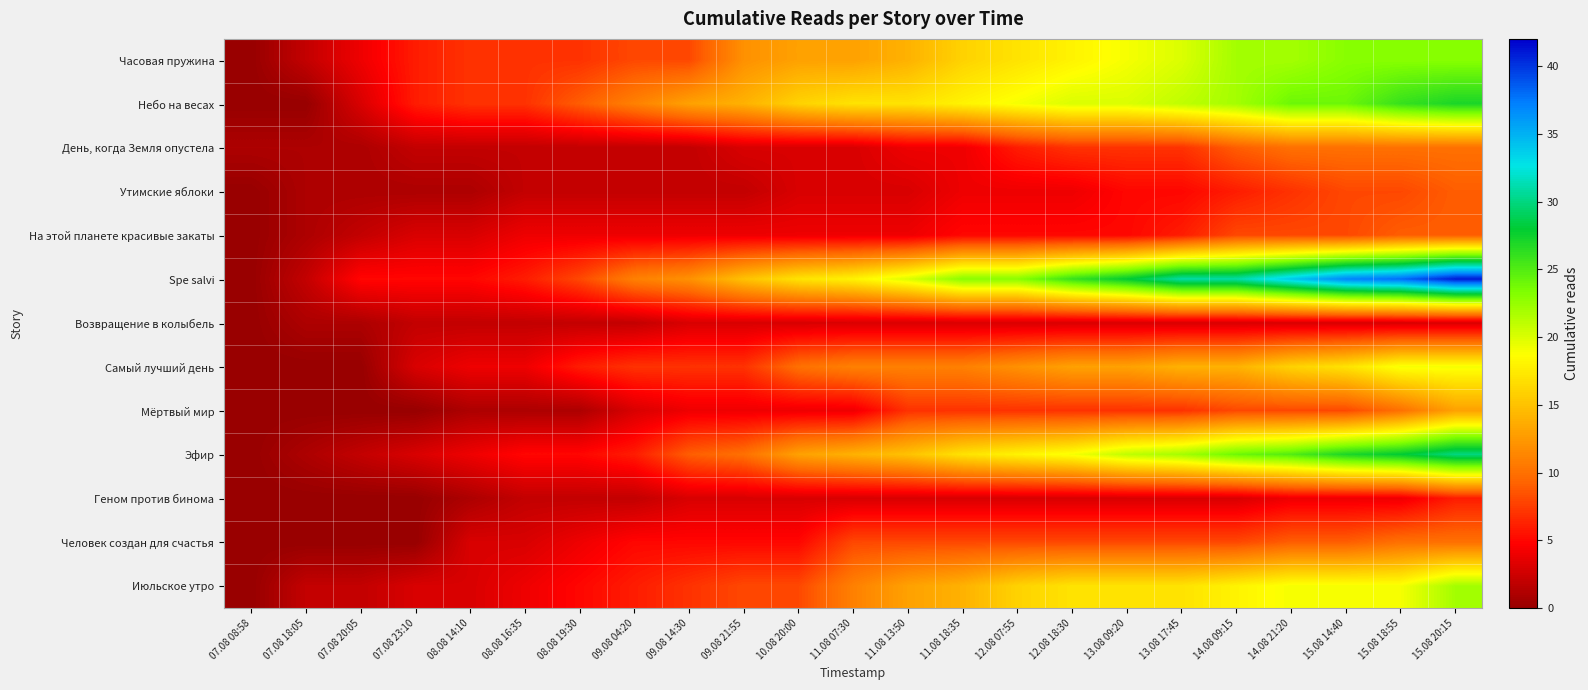

Which category has the lowest value across all series?

07.08 08:58